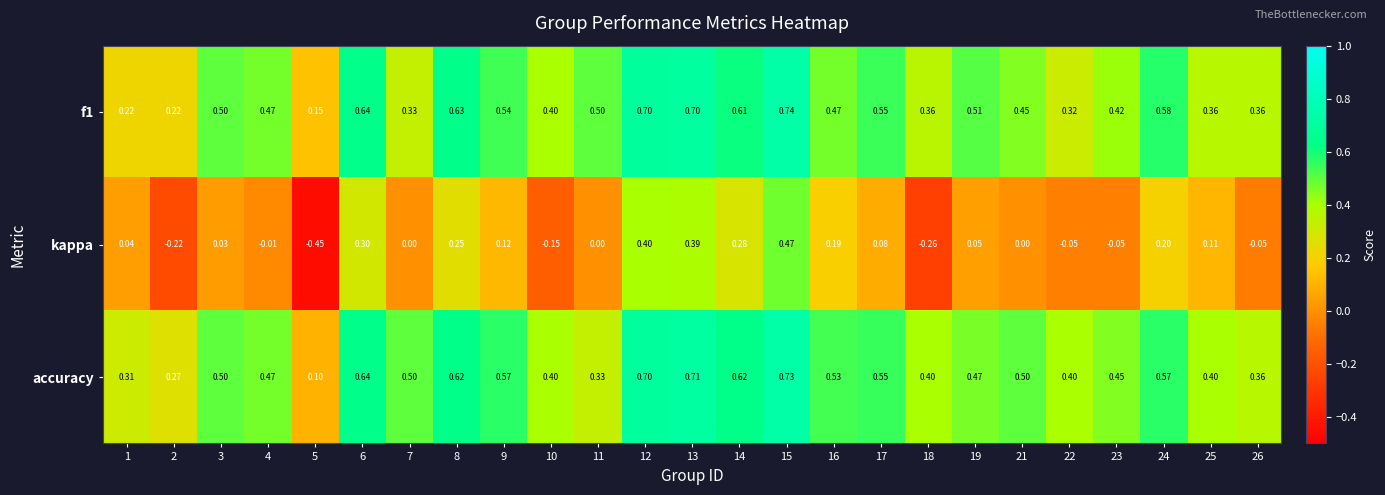

Is the value of accuracy at 4 greater than the value of f1 at 25?

Yes